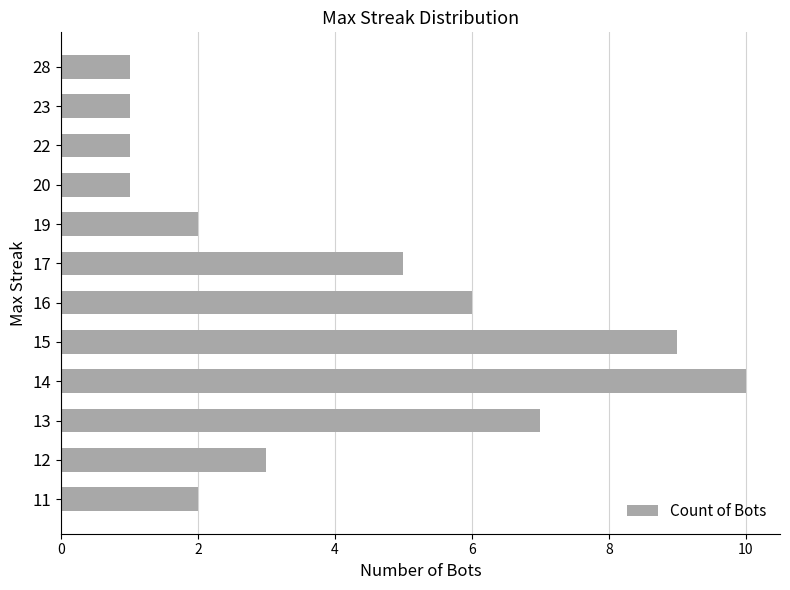

Approximately how many times larger is the value at 15 compared to 11?

4.5